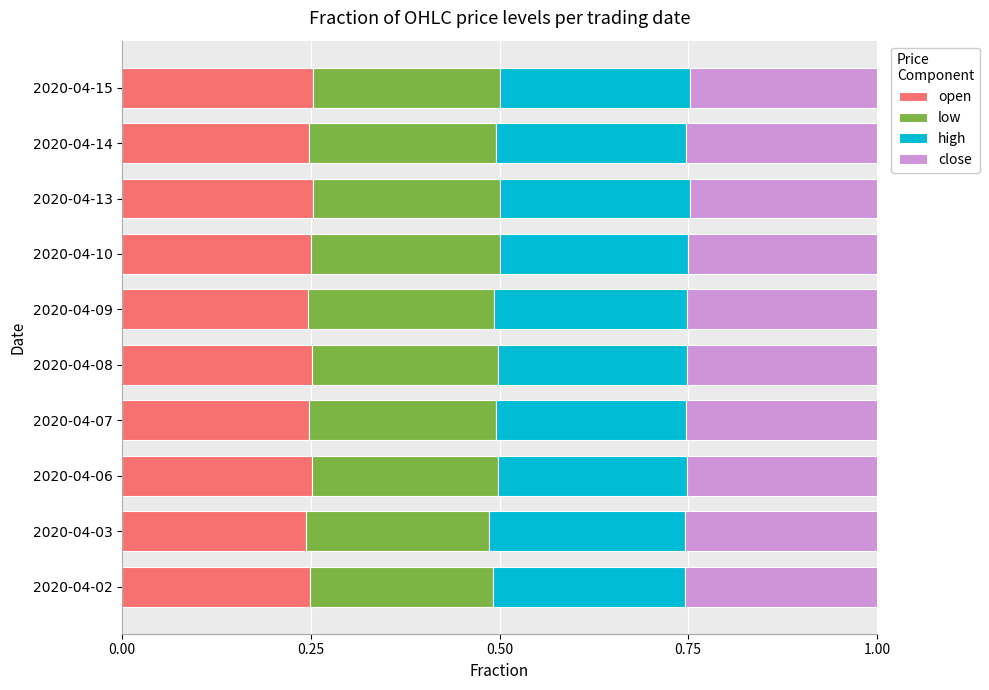

What is the total value across all series at 2020-04-13?

1.0